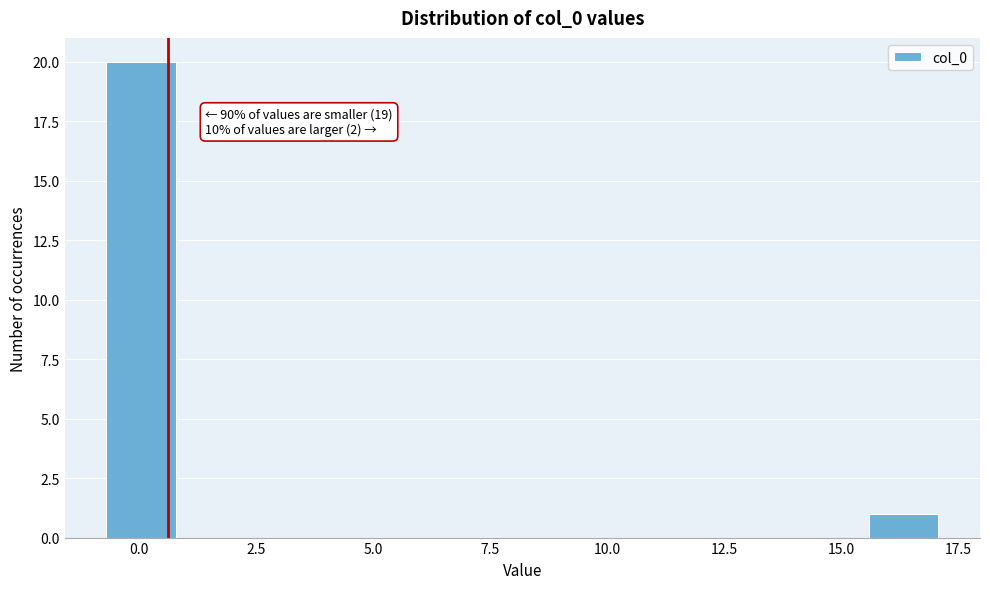

Around what value on the x-axis is the tallest bar? Give the approximate position of its centre, as read against the axis.

0.0